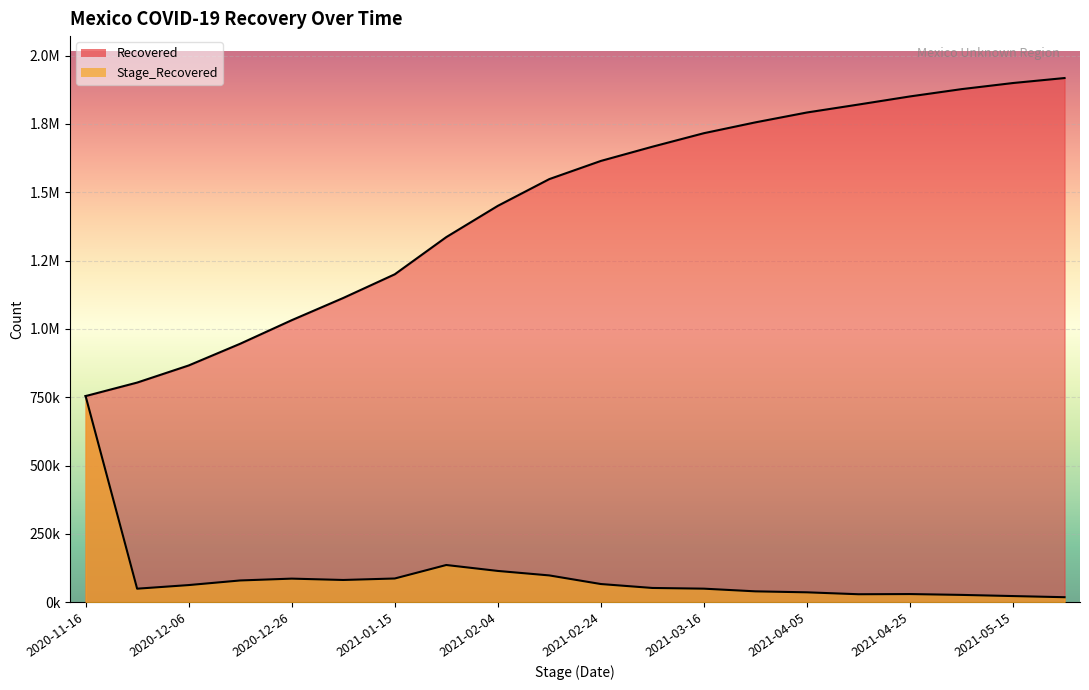

What is the difference between the maximum and minimum values in the Stage_Recovered series?

735984